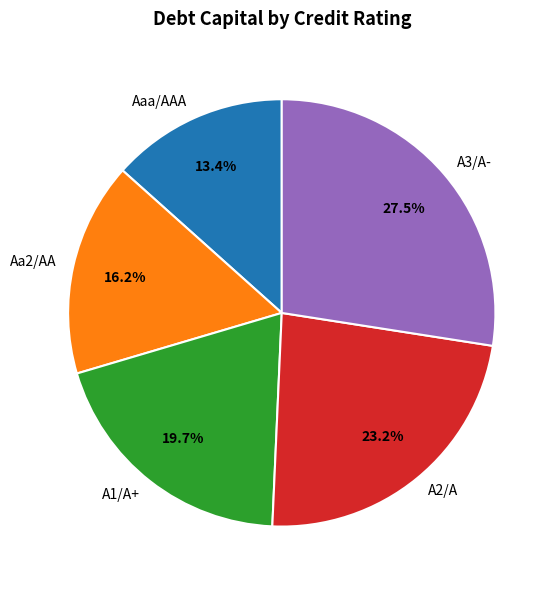

Does Aaa/AAA represent more than half of the total?

No